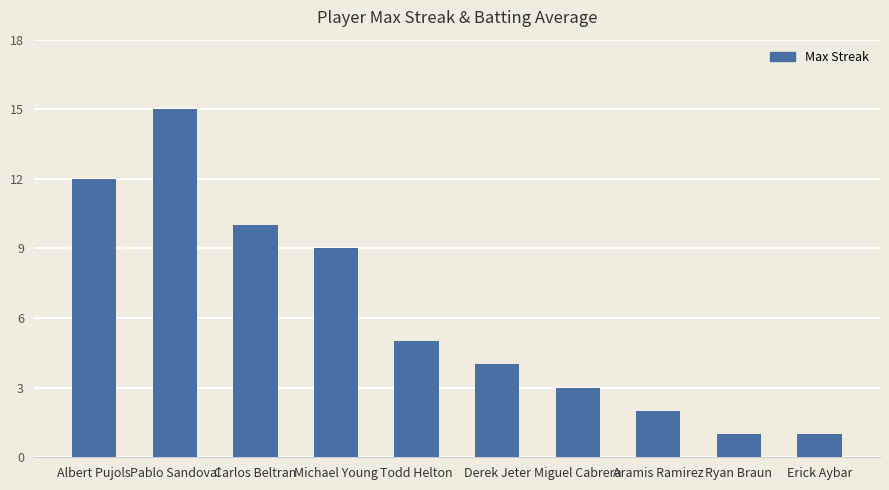

What is the sum of all values?

62